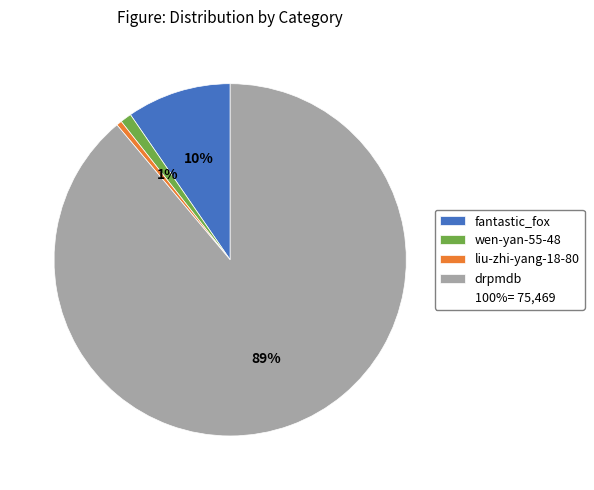

To the nearest percent, what is the average slice percentage?

25%